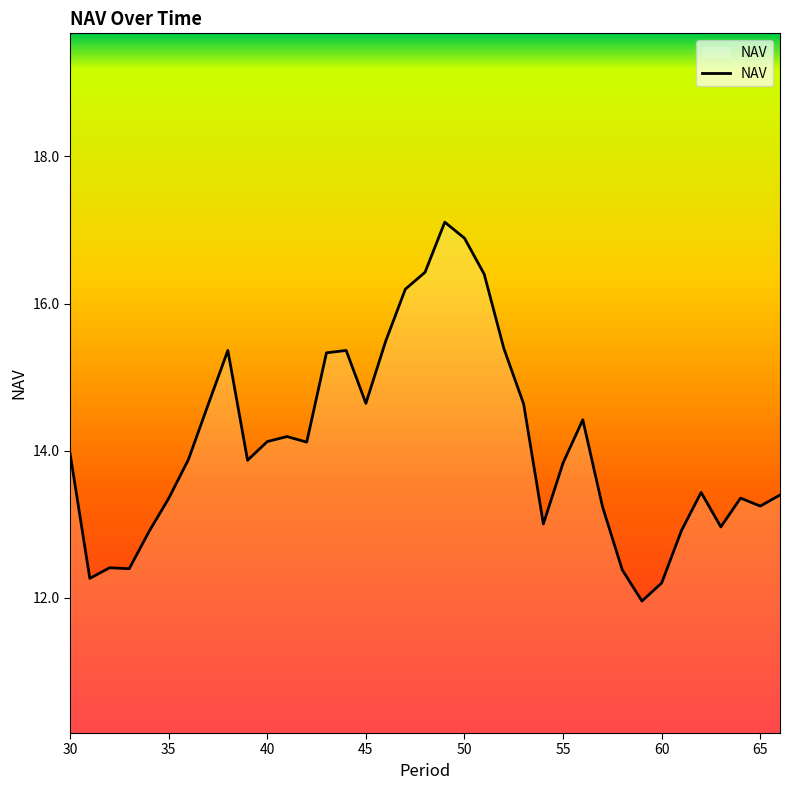

What is the maximum value shown in the chart?

17.1